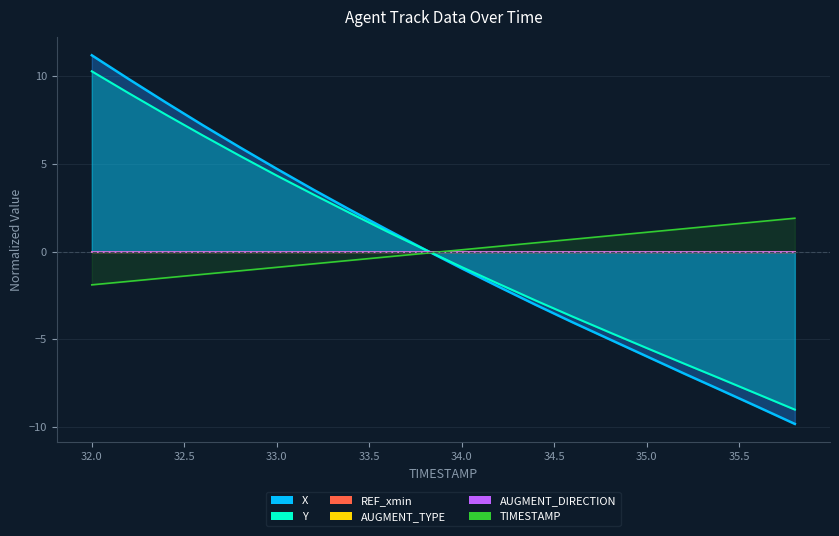

Does the chart display data point markers on the line(s)?

No